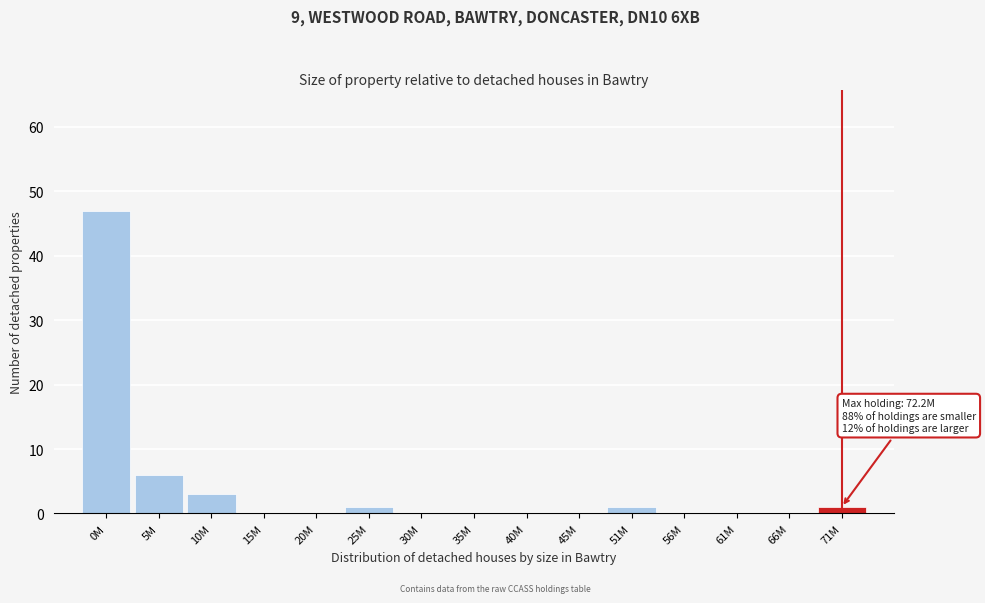

Reading left to right, extract all data points from this chart.

0M=47	5M=6	10M=3	15M=0	20M=0	25M=1	30M=0	35M=0	40M=0	45M=0	51M=1	56M=0	61M=0	66M=0	71M=1